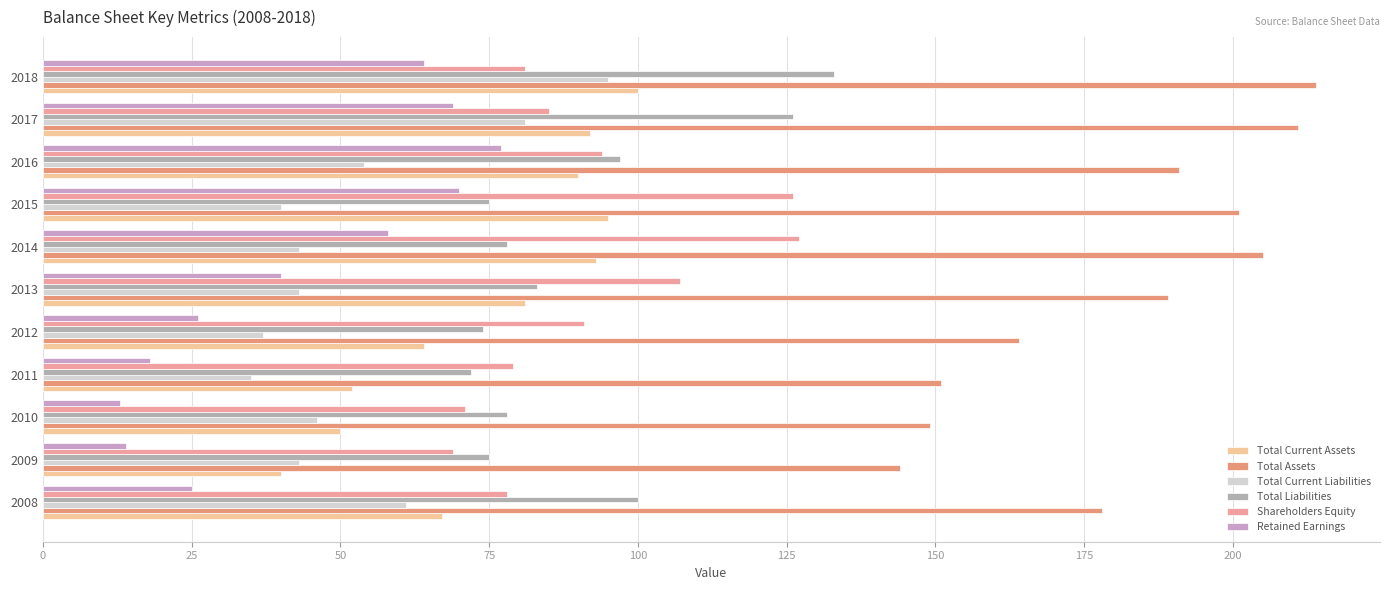

Count the number of data series in this chart.

6